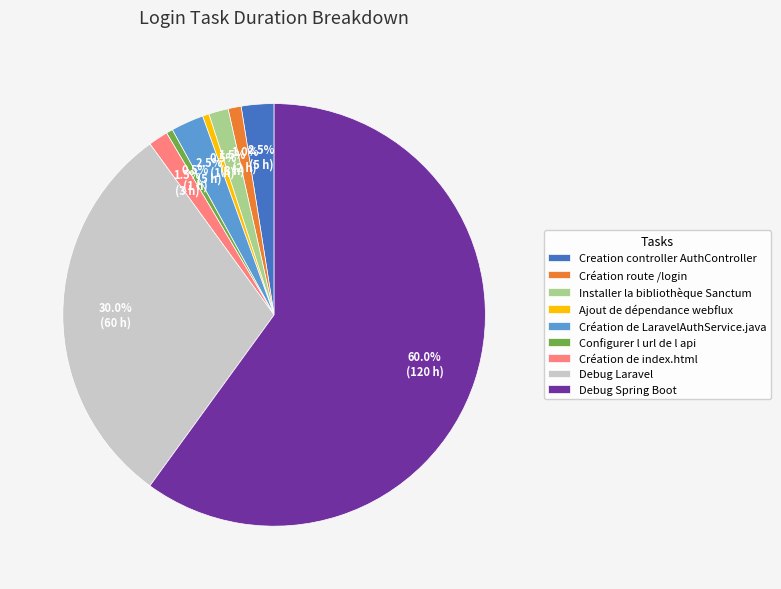

To the nearest percent, what portion does Debug Laravel represent?

30%